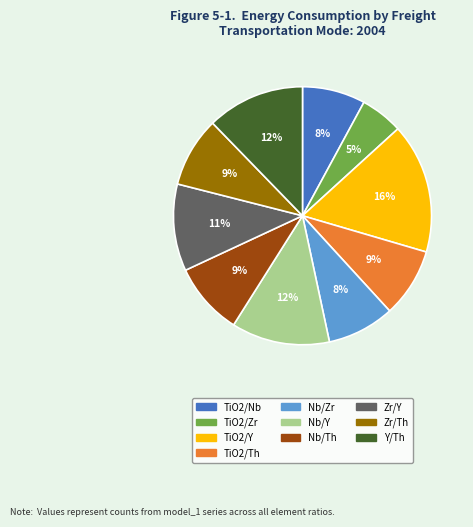

The Nb/Y slice represents 1% of the pie. True or false?

False